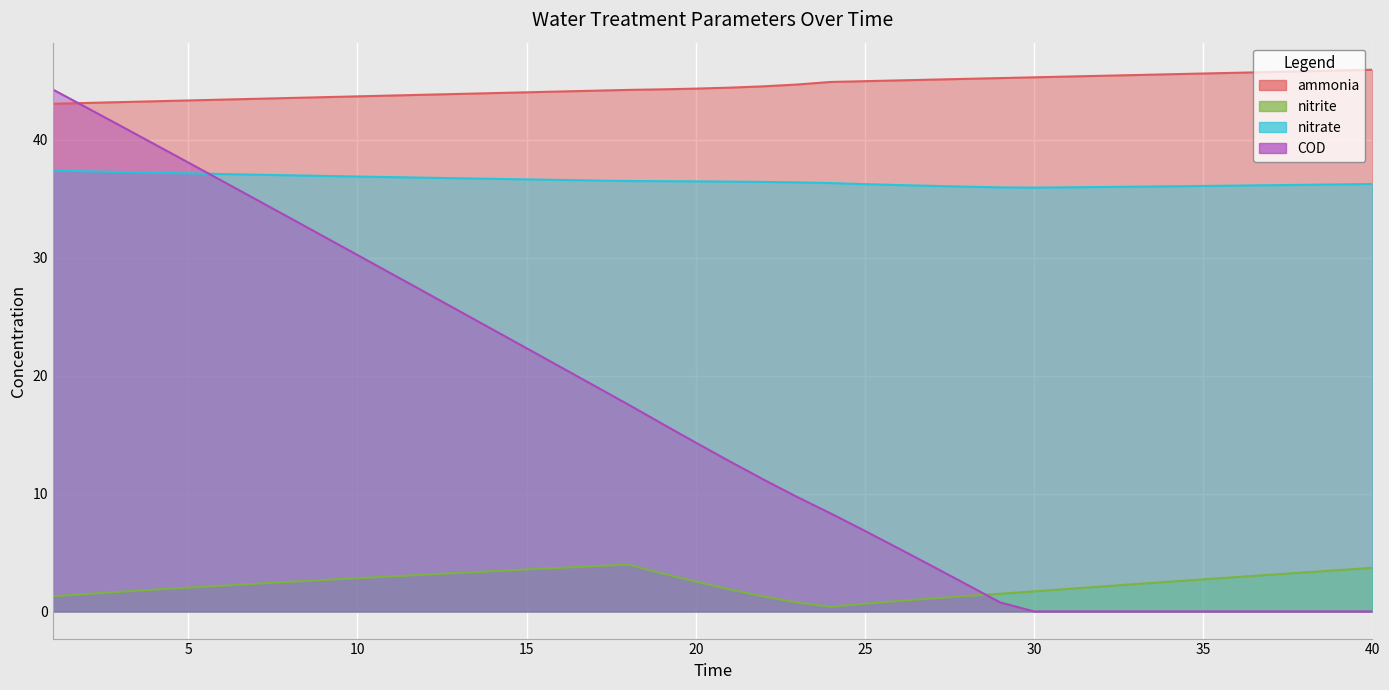

The value of nitrite at 9 is 2.7. True or false?

True